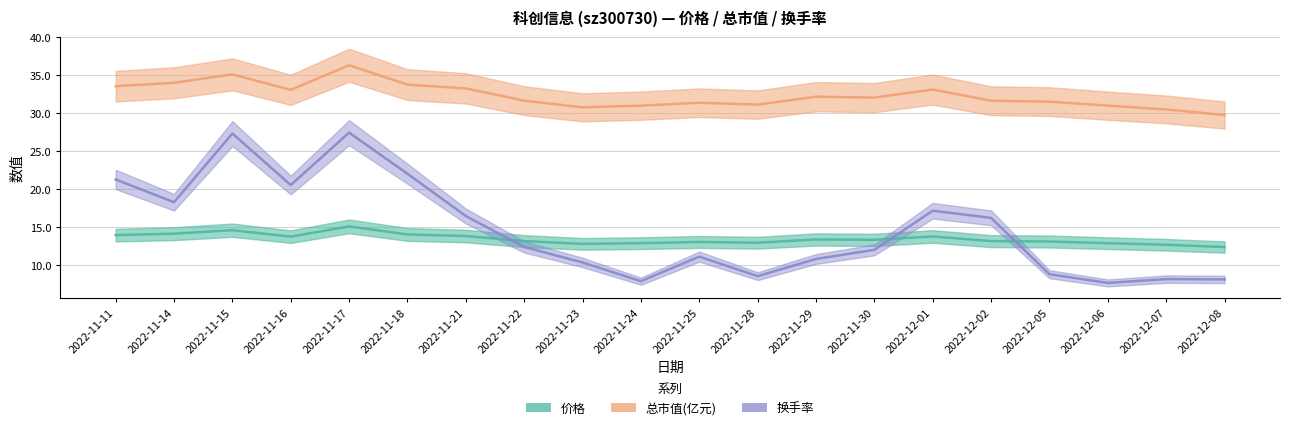

List the labels in order of 价格 value, smallest first.

2022-12-08, 2022-12-07, 2022-11-23, 2022-11-24, 2022-12-06, 2022-11-28, 2022-11-25, 2022-12-05, 2022-11-22, 2022-12-02, 2022-11-30, 2022-11-29, 2022-11-16, 2022-12-01, 2022-11-21, 2022-11-11, 2022-11-18, 2022-11-14, 2022-11-15, 2022-11-17